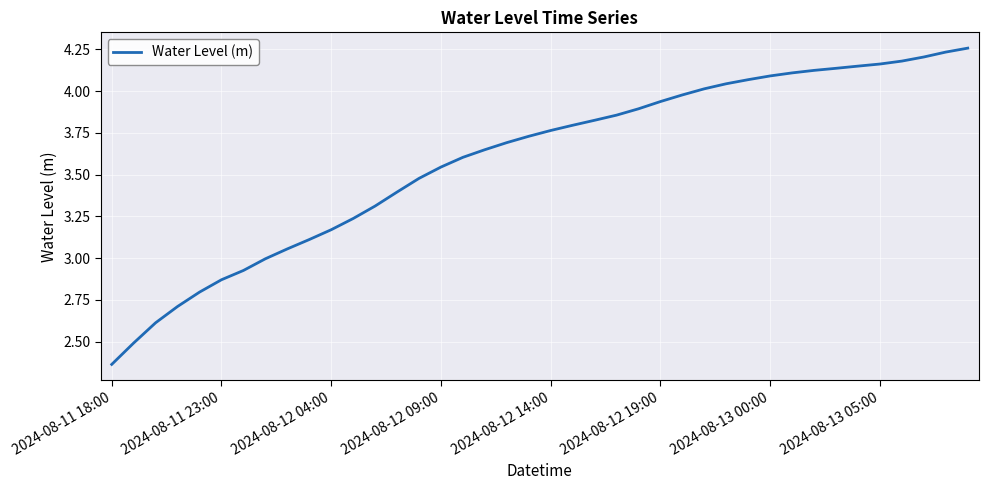

What is the difference between the maximum and minimum values?

1.9